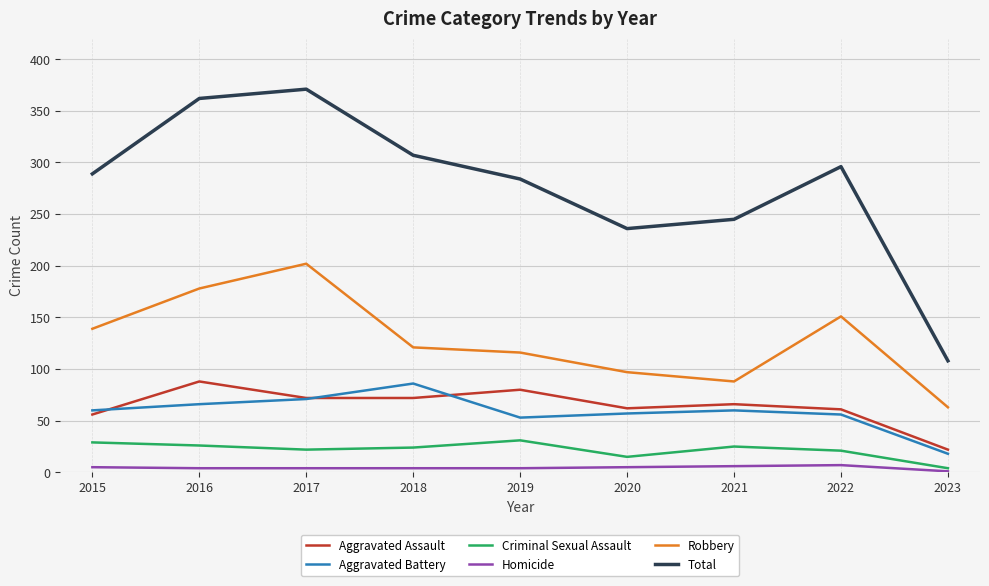

True or false: Robbery has a value of 139 at 2015.

True